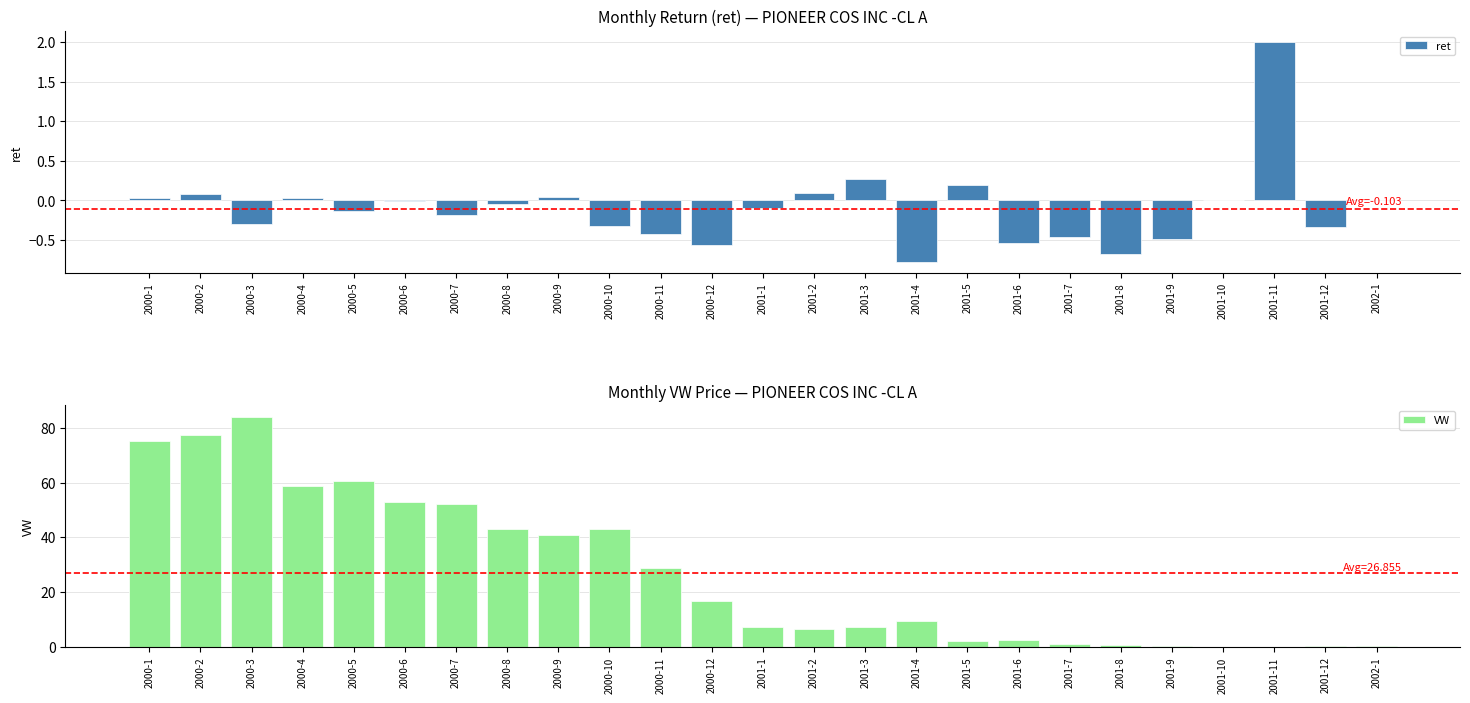

Rank the series at 2001-1 from lowest to highest value.

ret, VW